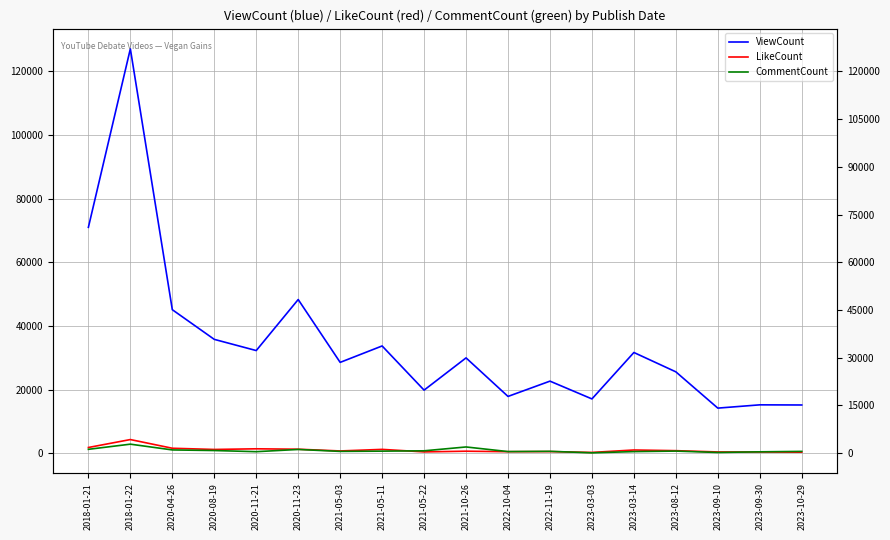

How many lines are shown in the chart?

3